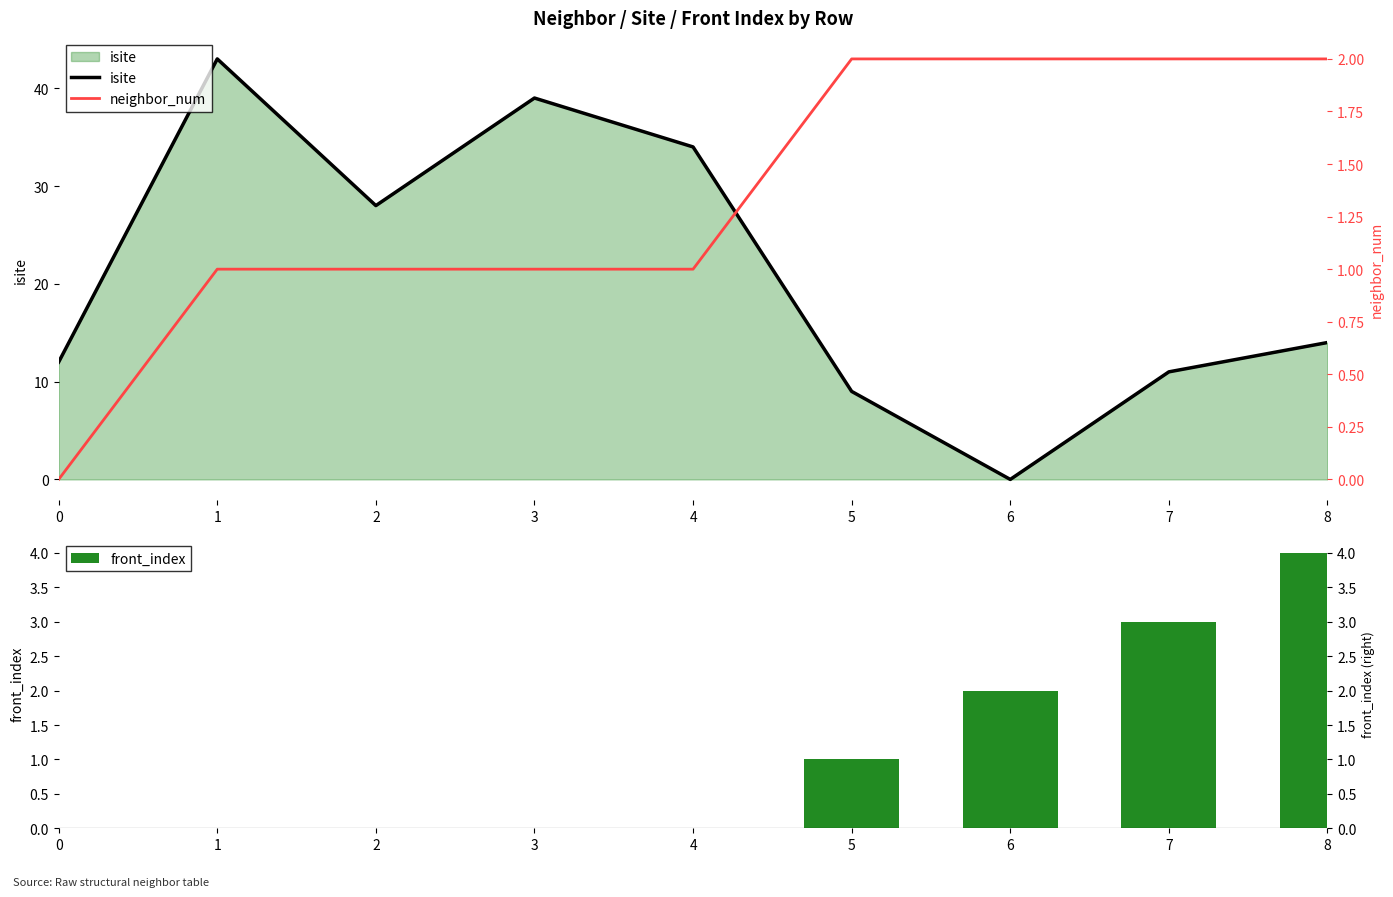

Which series has the largest range (max minus min)?

isite